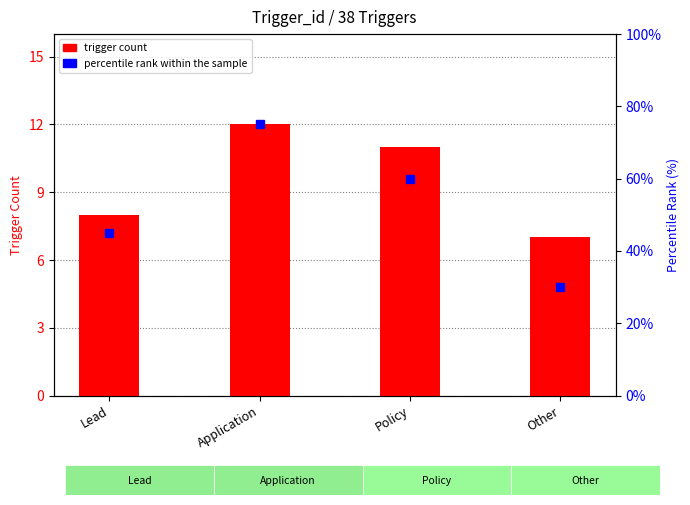

What is the spread (max minus min) of values at Other?

23